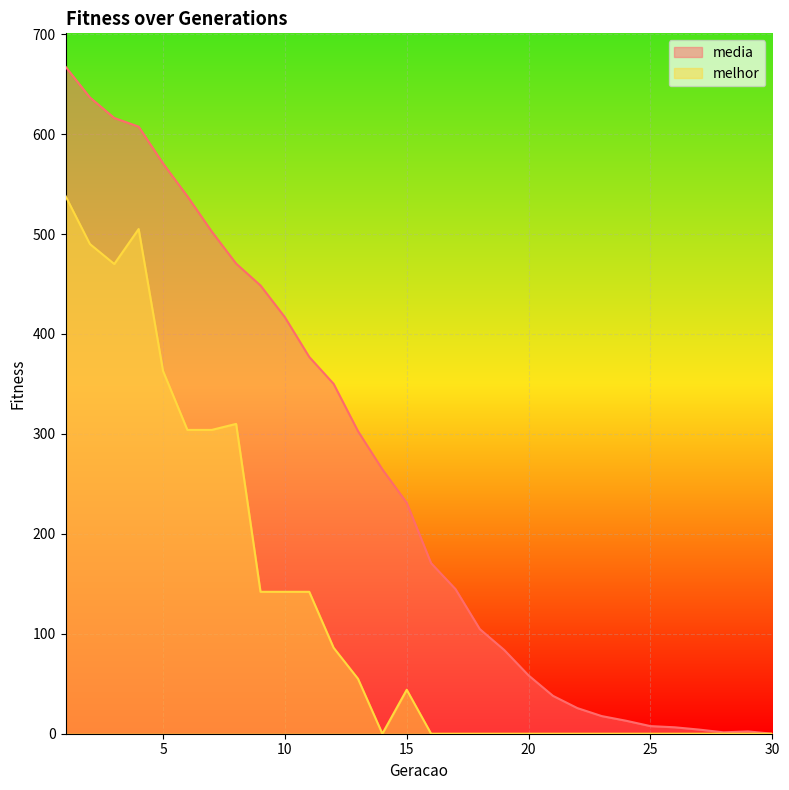

How many series are shown in this chart?

2